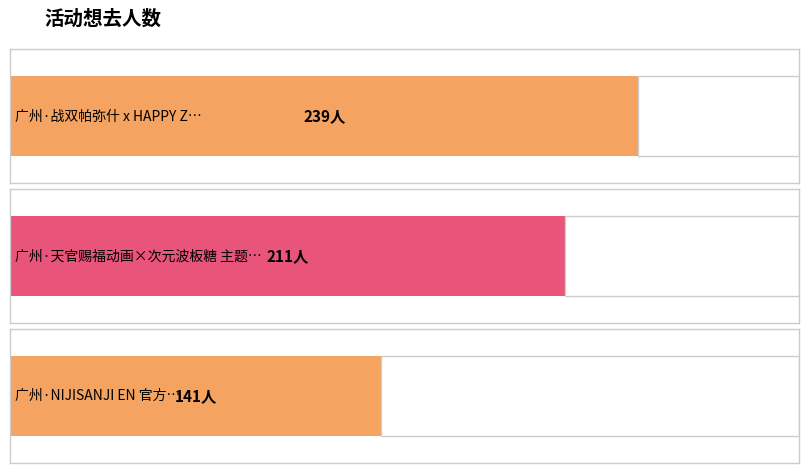

What is the change in value from 广州·战双帕弥什 x HAPPY ZOO主题Cafe to 广州·天官赐福动画×次元波板糖 主题快闪店?

-28